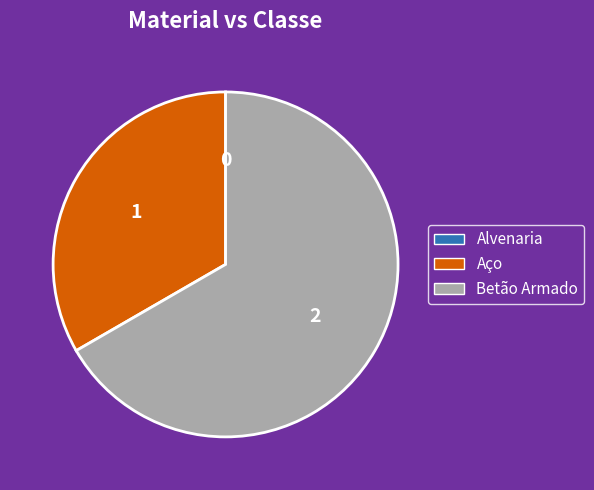

What is the ratio of the value at Betão Armado to the value at Aço?

2.0